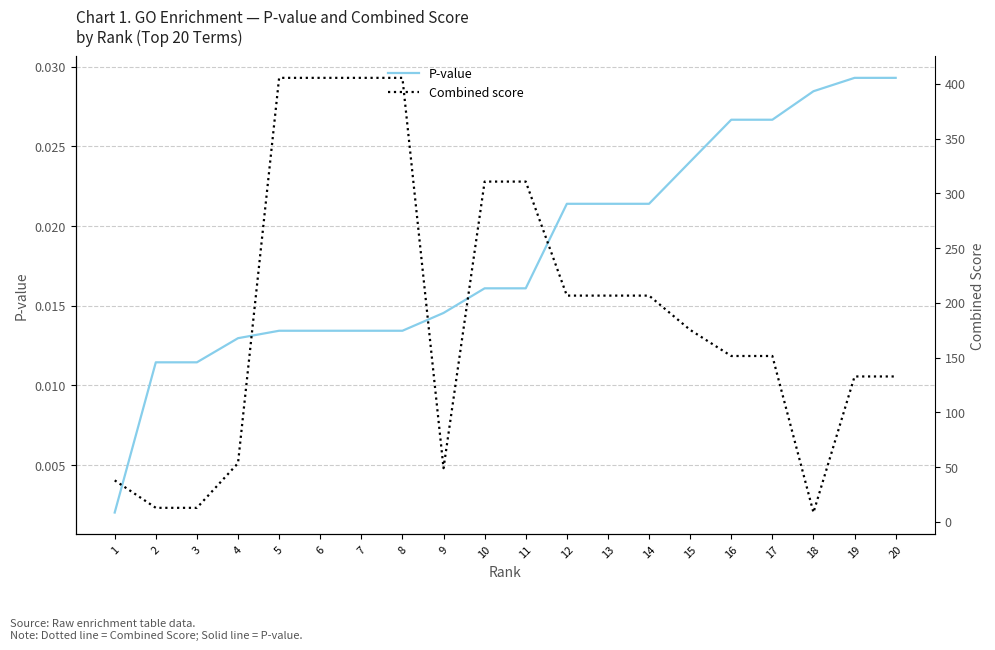

At how many categories does at least one series exceed 235?

6